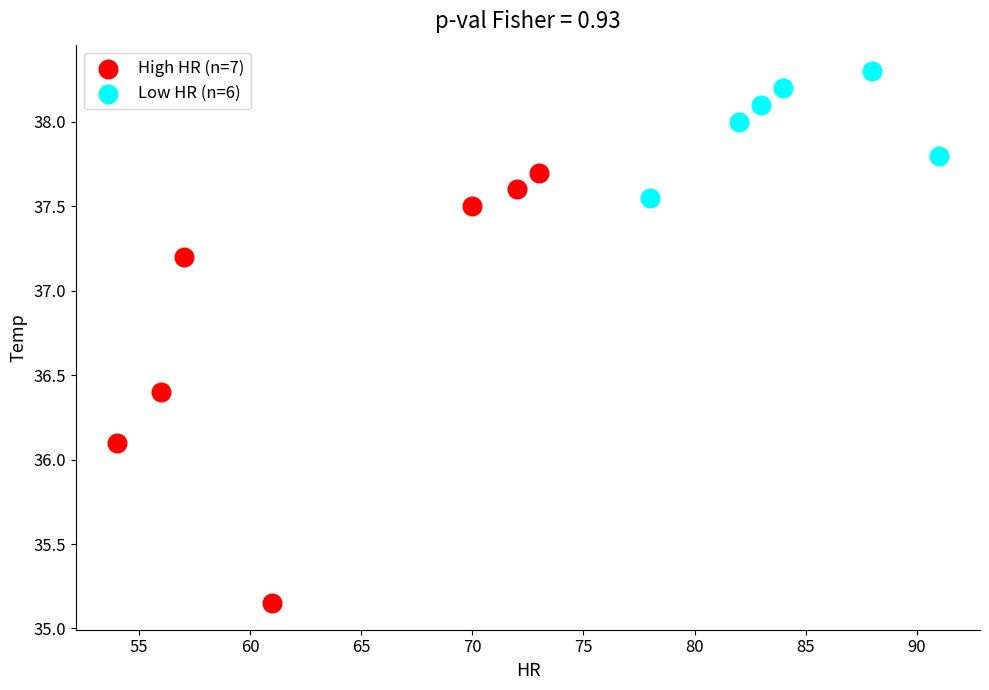

Which series reaches the minimum Y coordinate?

High HR (n=7)